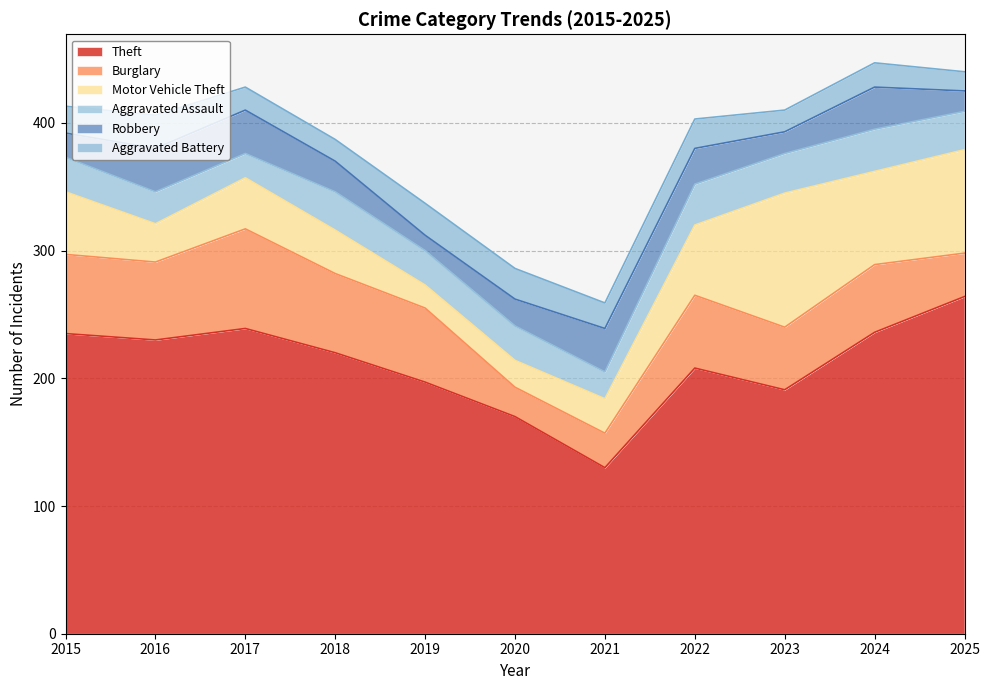

True or false: Theft has more than 1 interior local peaks.

True